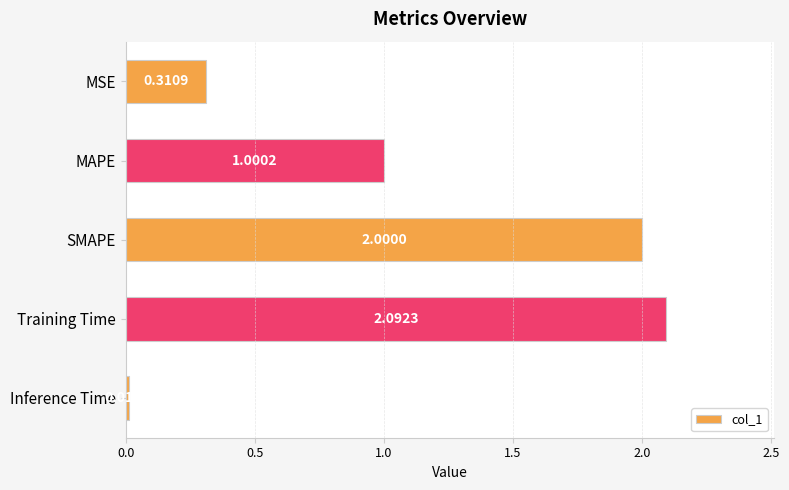

What is the sum of all values?

5.4